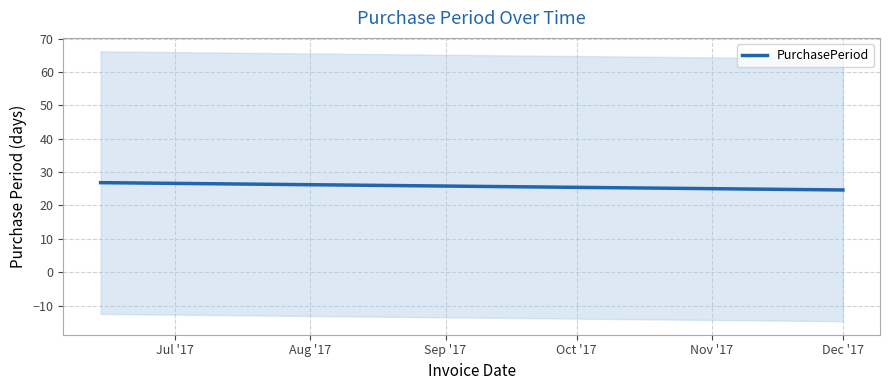

What is the highest value of the PurchasePeriod series?

26.8